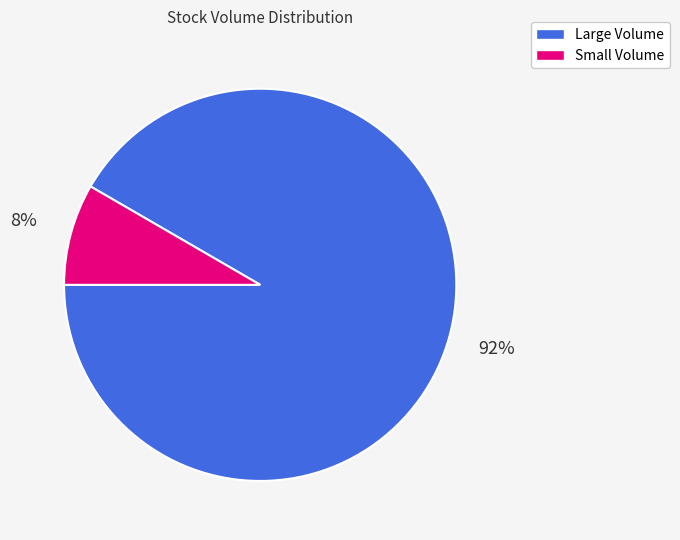

Which has a higher value, Small Volume or Large Volume?

Large Volume